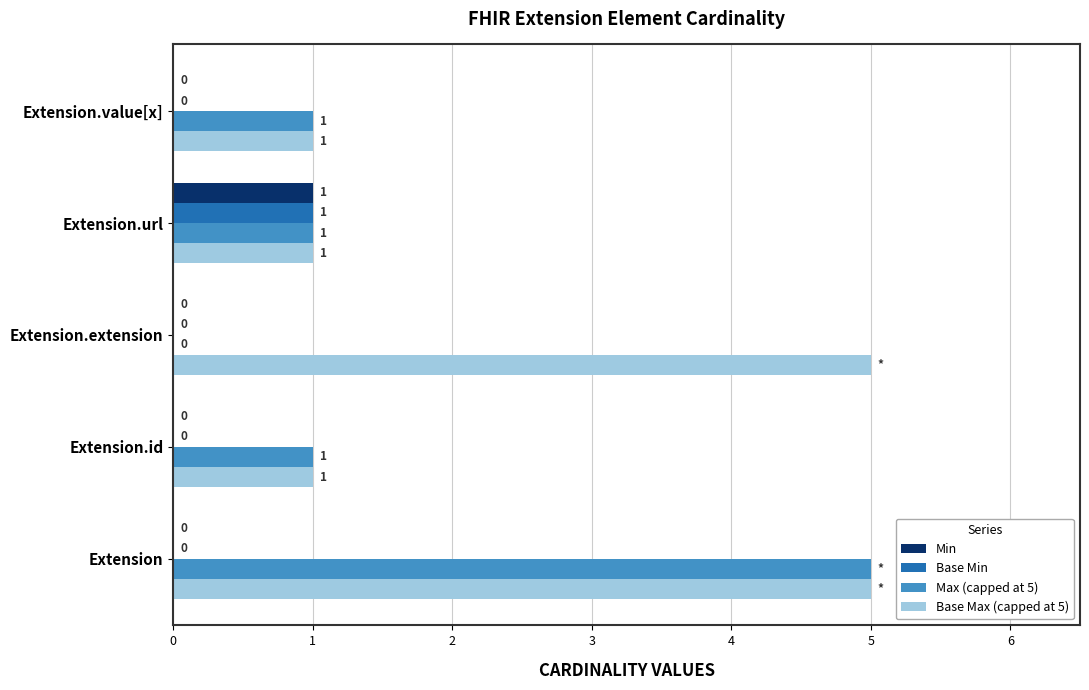

Is the value of Base Max (capped at 5) at Extension greater than the value of Min at Extension.id?

Yes